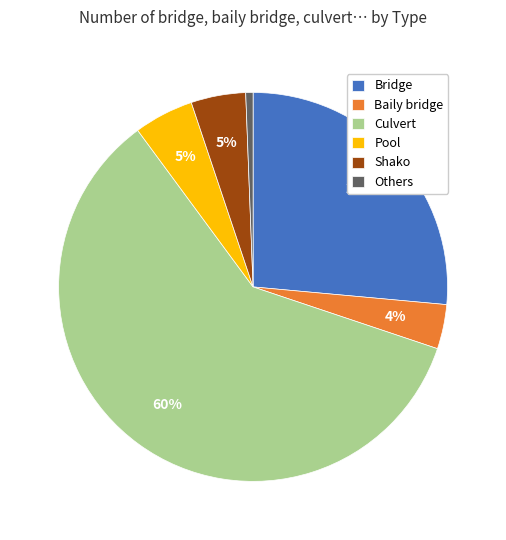

Is the sum of Baily bridge and Bridge greater than half?

No